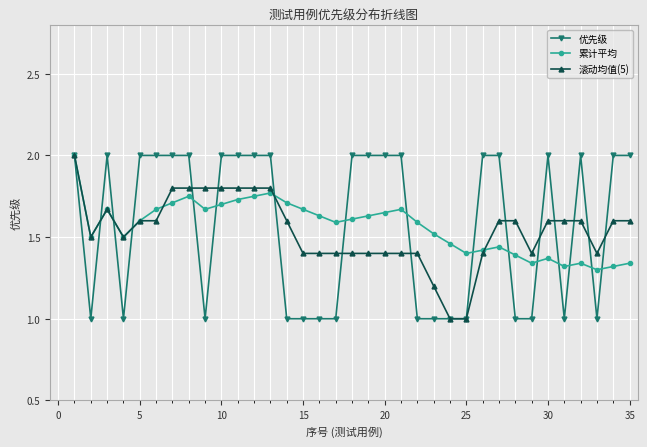

What is the greatest value displayed?

2.0